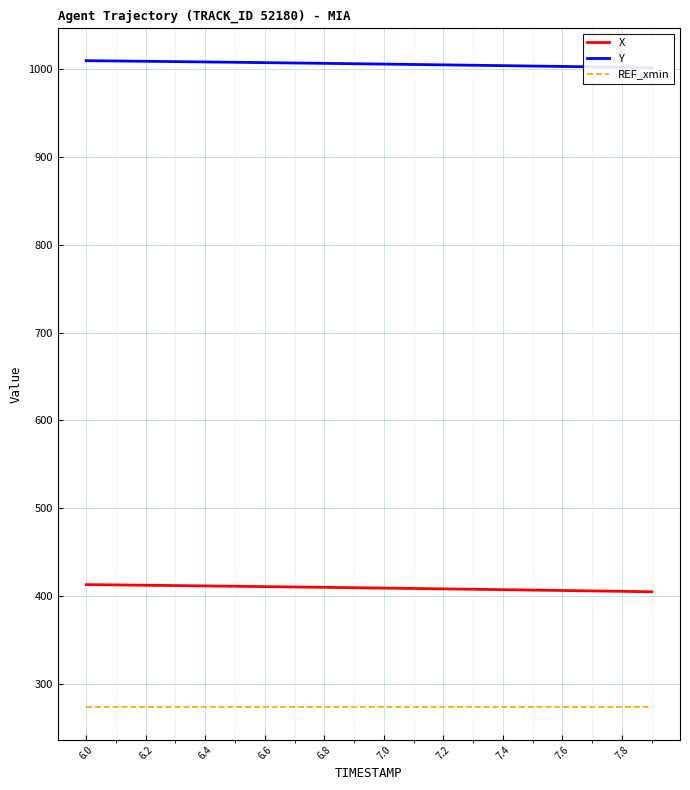

What is the lowest value of the X series?

404.9